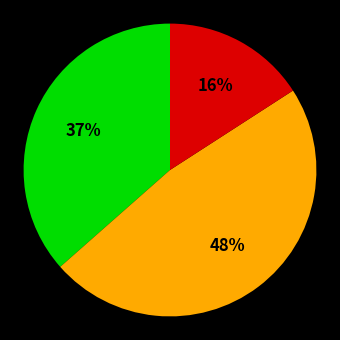

To the nearest percent, what is the average slice percentage?

33%